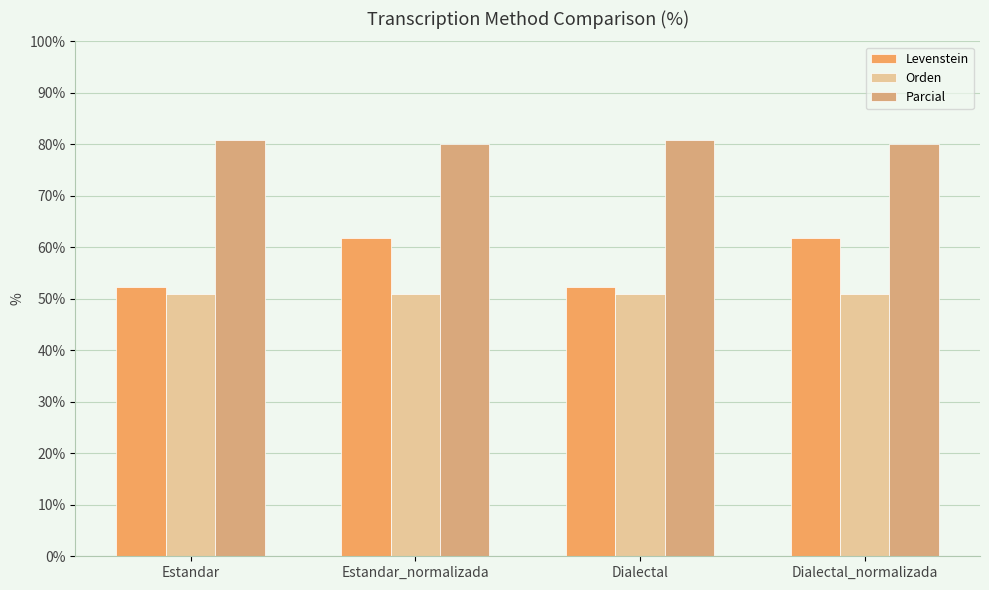

What is the spread (max minus min) of values at Dialectal_normalizada?

29.1